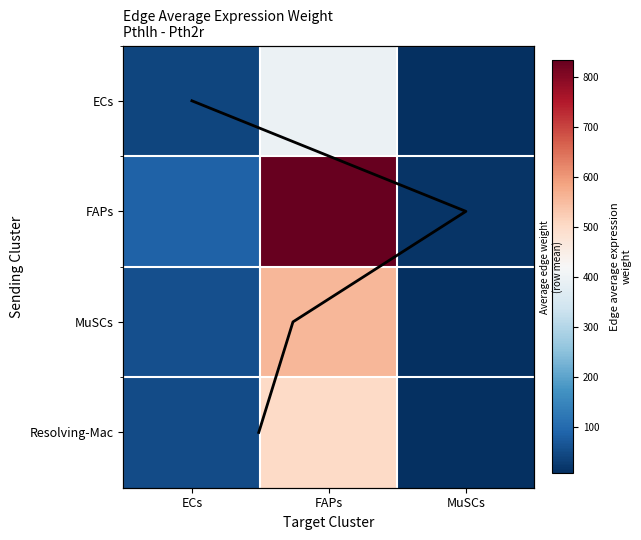

At how many categories does at least one series exceed 404?

1